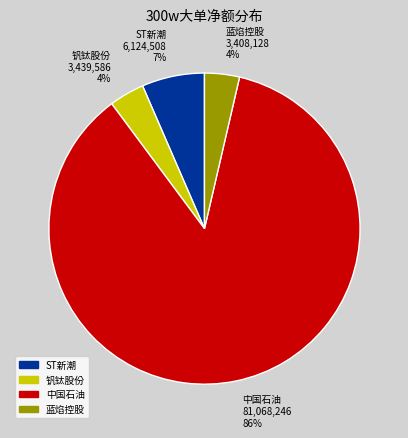

To the nearest percent, what is the average slice percentage?

25%